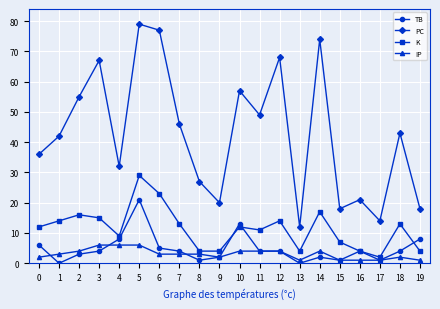

How many values in the PC series are below 43?

10